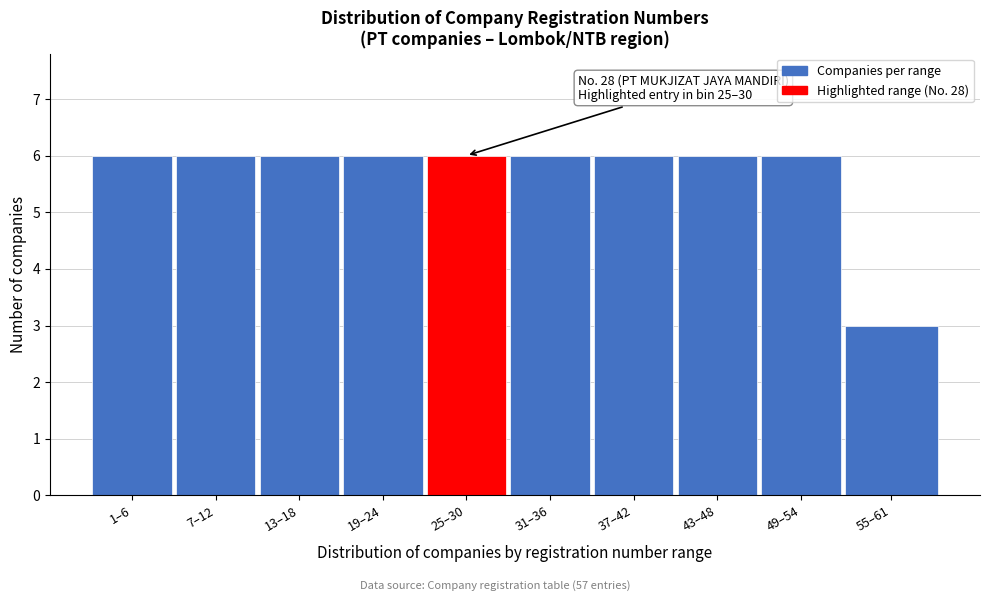

Reading right to left, transcribe all the data shown in this chart.

3	6	6	6	6	6	6	6	6	6